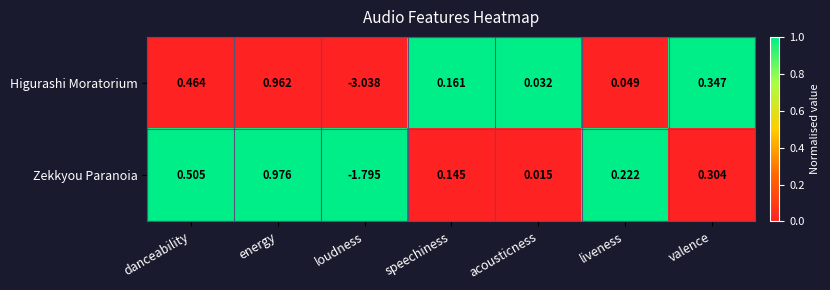

At which label is Zekkyou Paranoia closest to 0?

acousticness